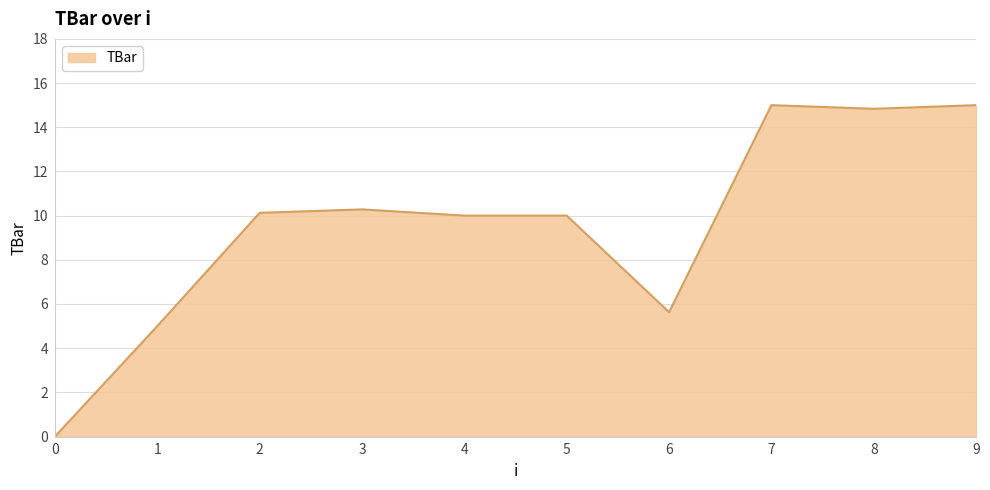

Where does the data first go above 10?

2